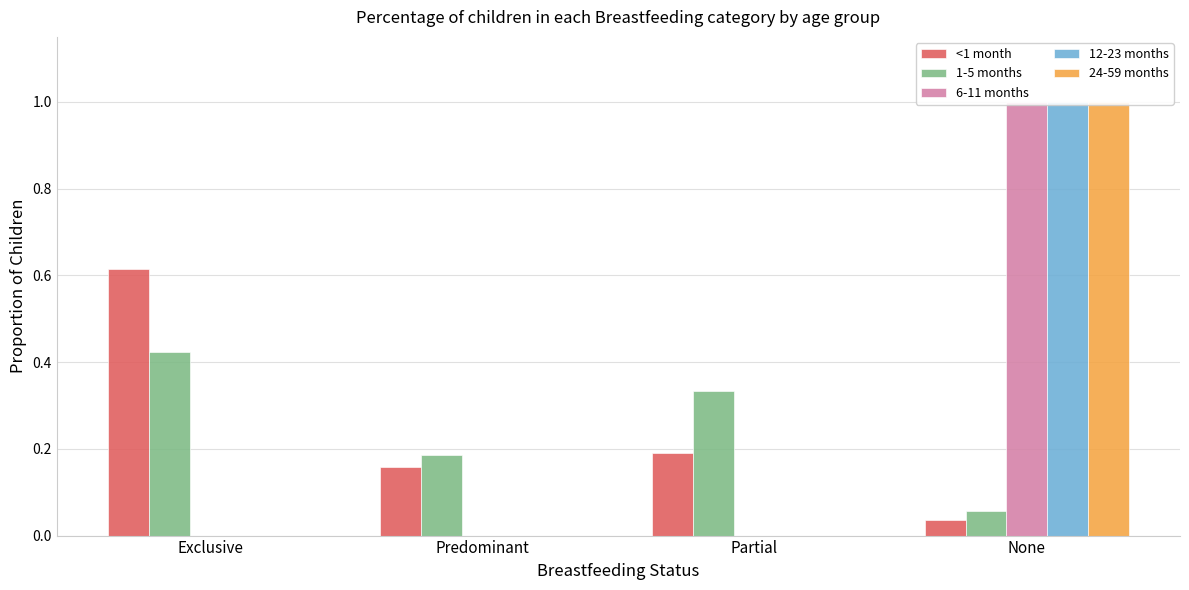

Reading left to right, transcribe all the data shown in this chart.

<1 month: 0.6	0.2	0.2	0.0
1-5 months: 0.4	0.2	0.3	0.1
6-11 months: 0.0	0.0	0.0	1.0
12-23 months: 0.0	0.0	0.0	1.0
24-59 months: 0.0	0.0	0.0	1.0